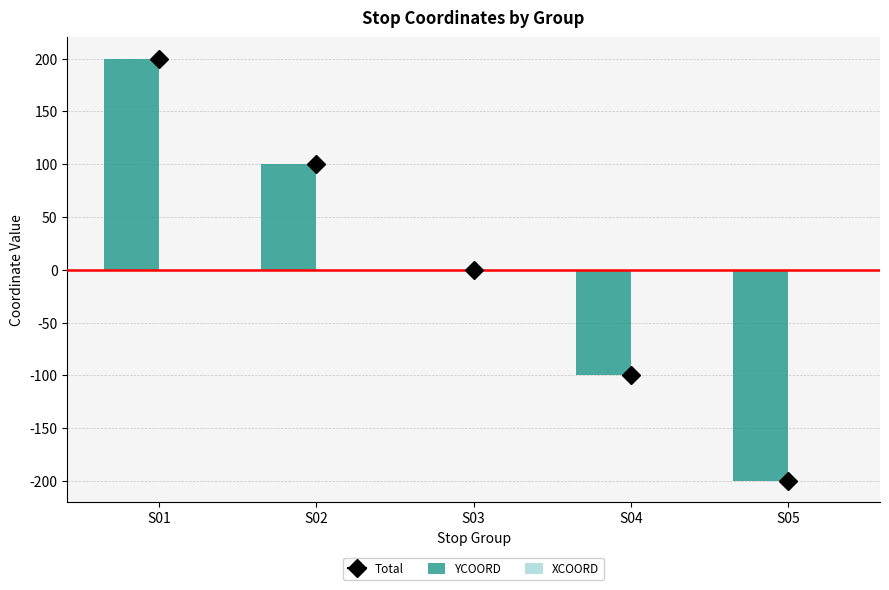

What is the greatest value displayed?

200